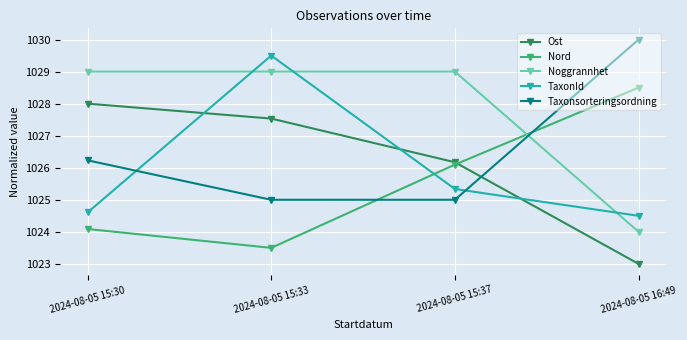

Rank the series by their maximum value, from lowest to highest.

Ost, Nord, Noggrannhet, TaxonId, Taxonsorteringsordning